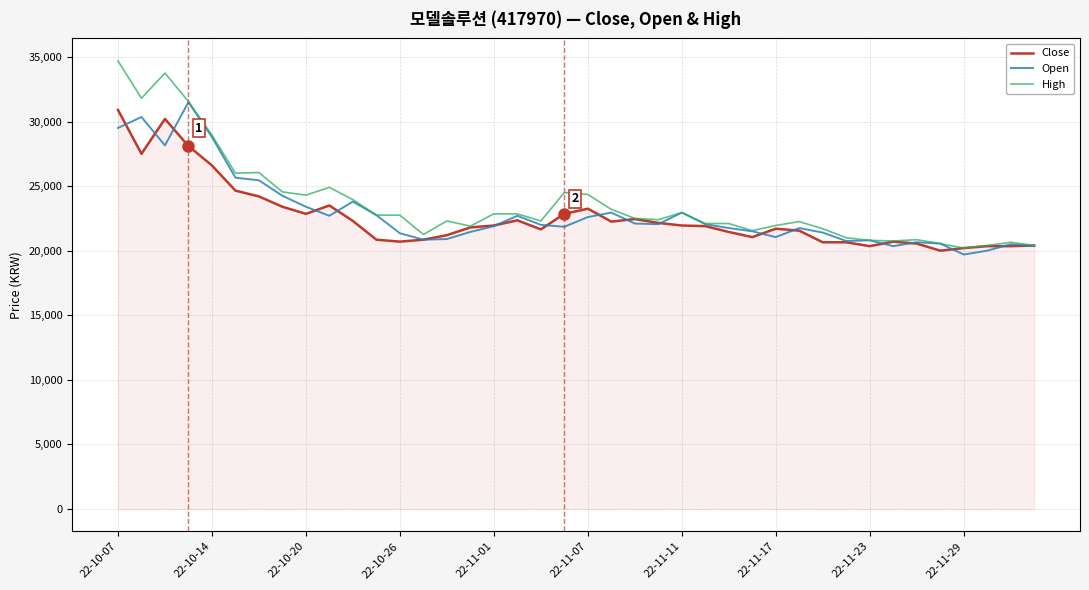

What is the maximum value shown in the chart?

34700